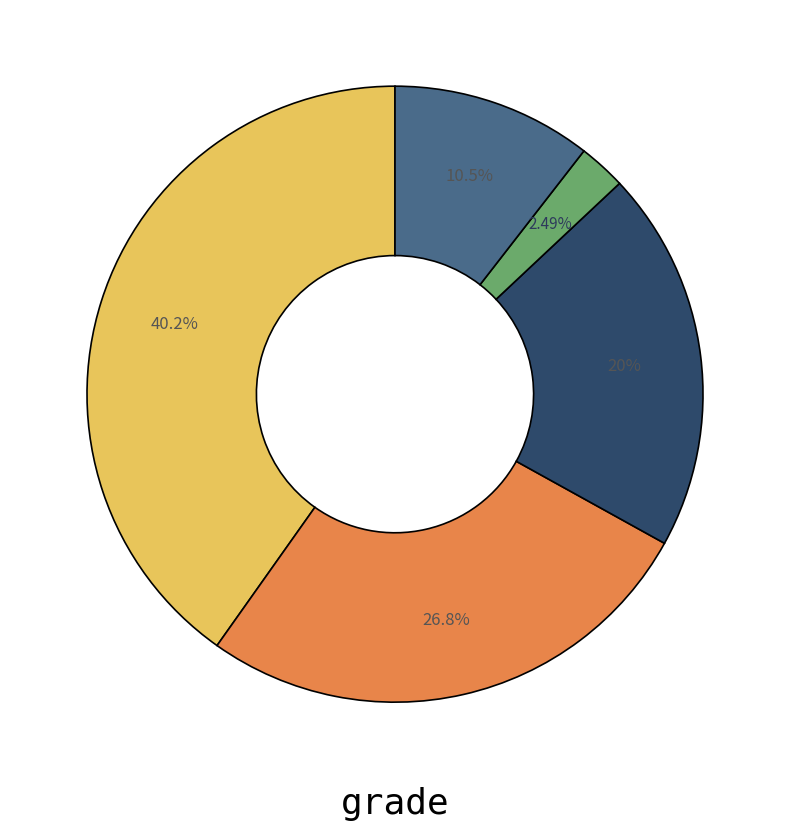

Is there a majority slice in this chart?

No